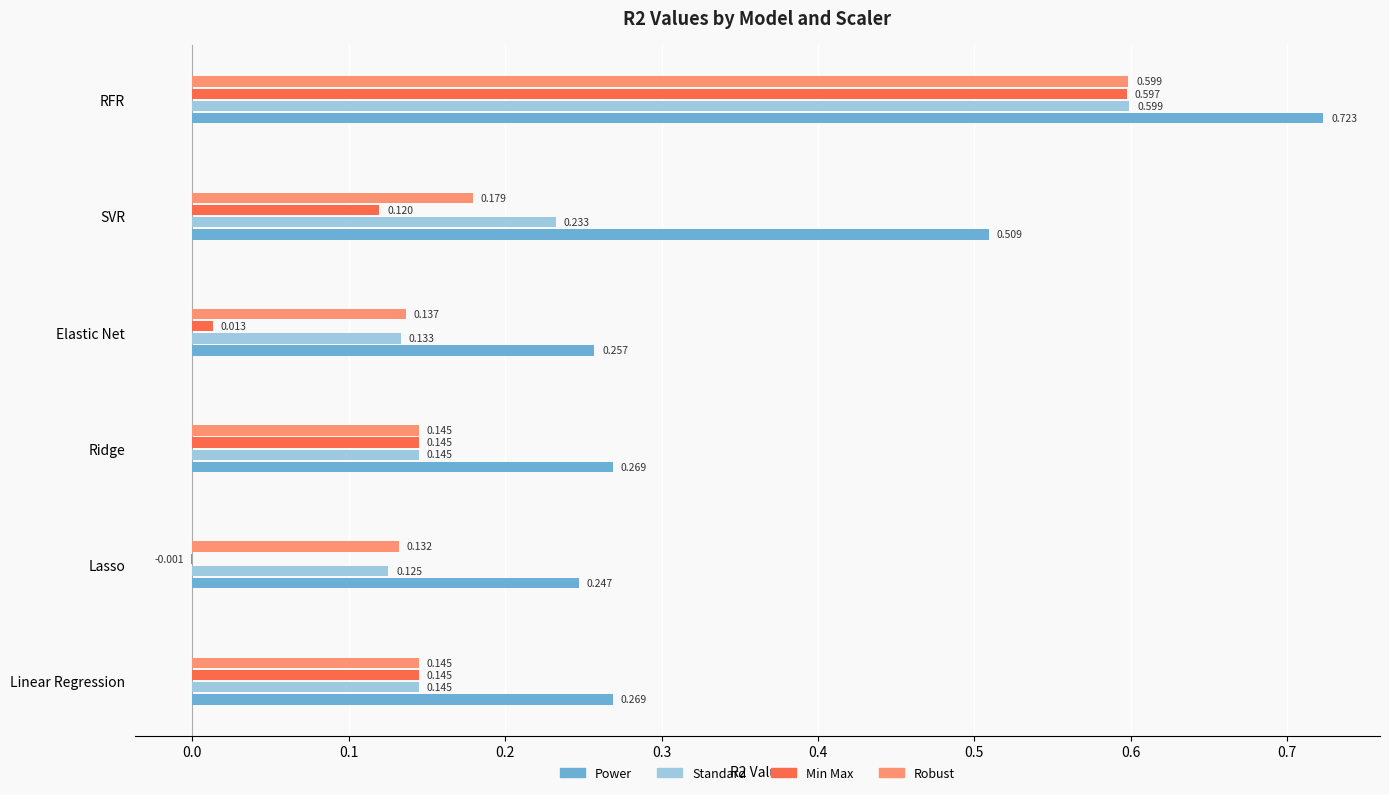

At which label is Standard closest to 0?

Lasso